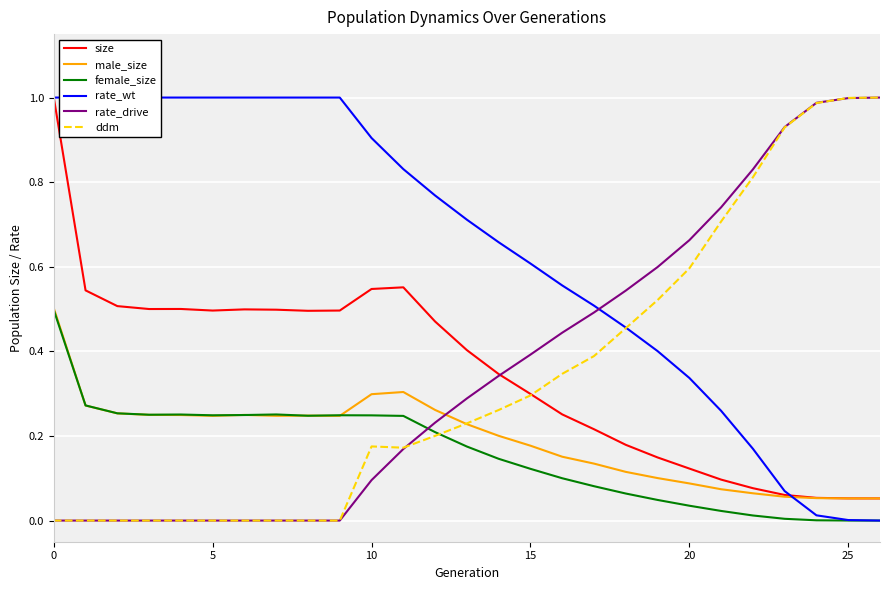

What is the spread (max minus min) of values at 19?

0.6